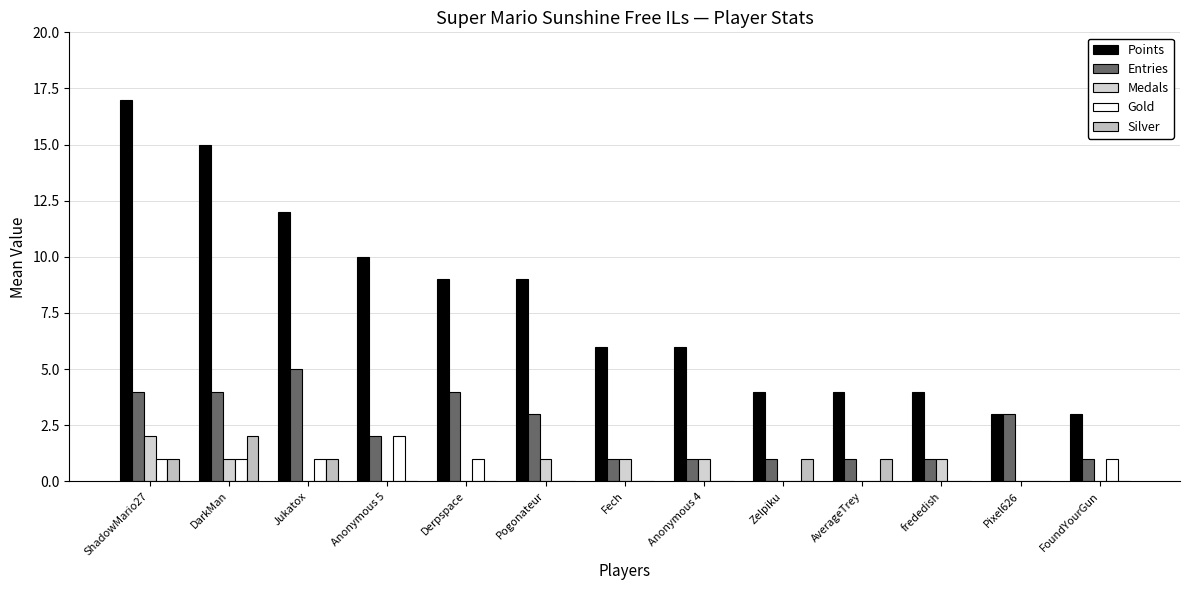

Reading right to left, what are all the values shown in this chart?

Points: 3	3	4	4	4	6	6	9	9	10	12	15	17
Entries: 1	3	1	1	1	1	1	3	4	2	5	4	4
Medals: 0	0	1	0	0	1	1	1	0	0	0	1	2
Gold: 1	0	0	0	0	0	0	0	1	2	1	1	1
Silver: 0	0	0	1	1	0	0	0	0	0	1	2	1